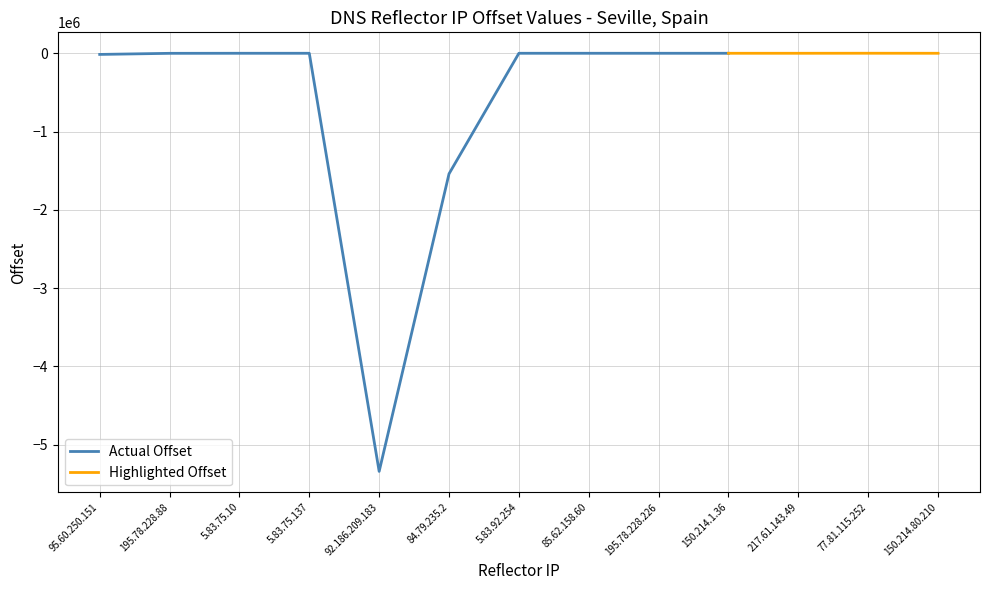

At which label does the data first exceed 6?

5.83.75.10